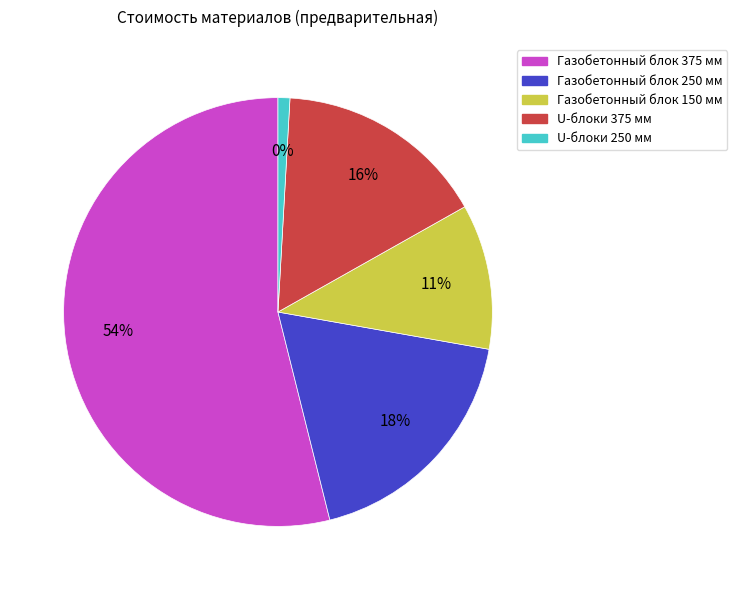

Which has a higher value, Газобетонный блок 375 мм or U-блоки 250 мм?

Газобетонный блок 375 мм